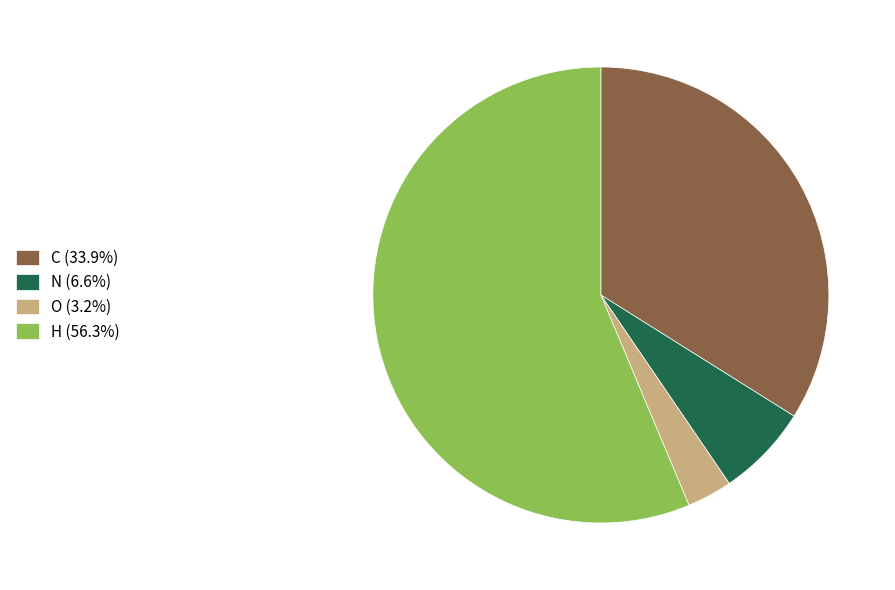

Approximately how many times larger is the value at H (56.3%) compared to O (3.2%)?

17.6